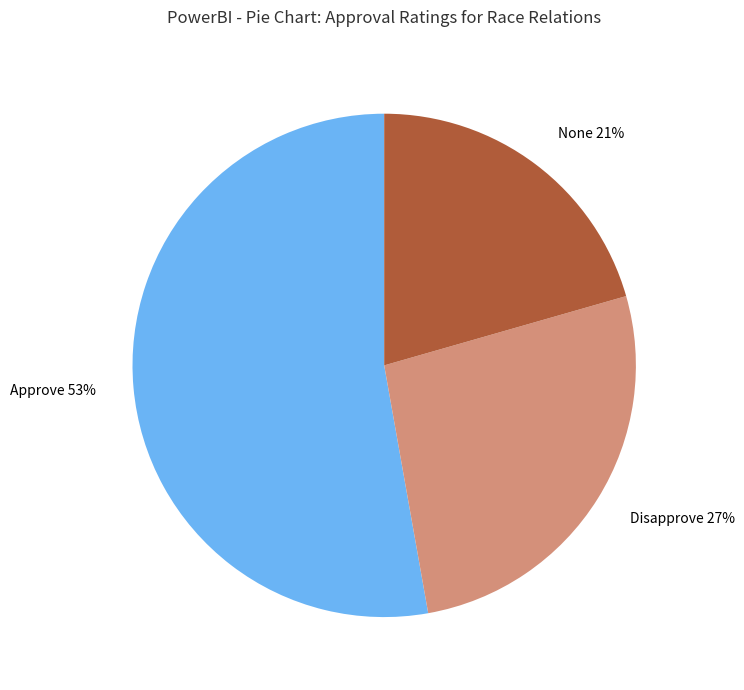

Combined, do Approve and None account for over 50%?

Yes